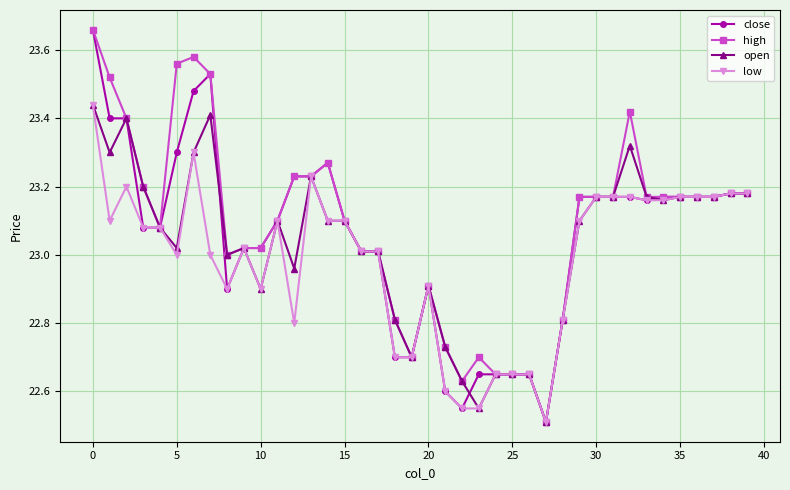

Rank the series by their average value, from highest to lowest.

high, close, open, low